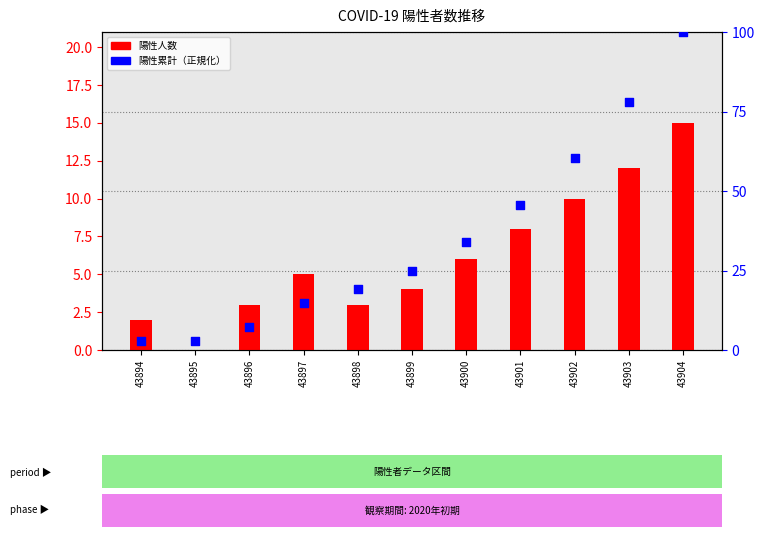

Which series contains the lowest Y value?

陽性人数